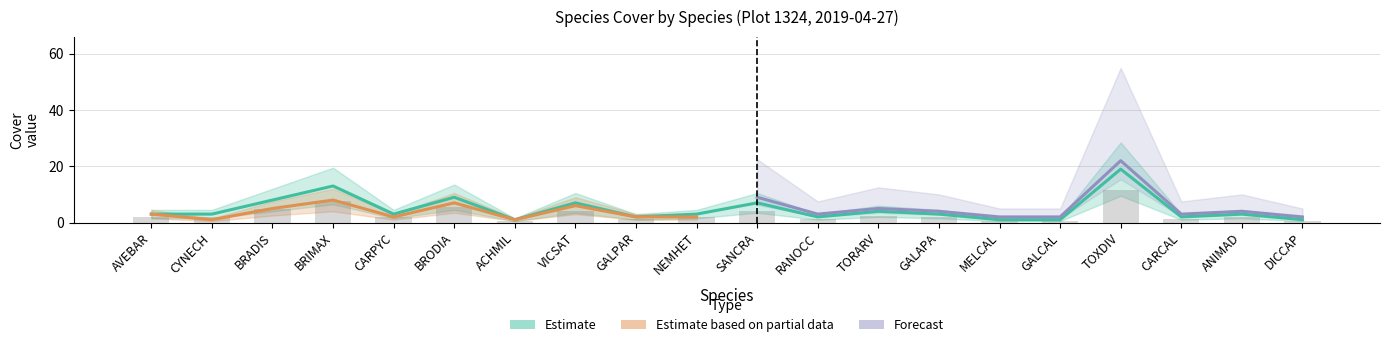

Where is Forecast nearest to the value 6?

BRODIA